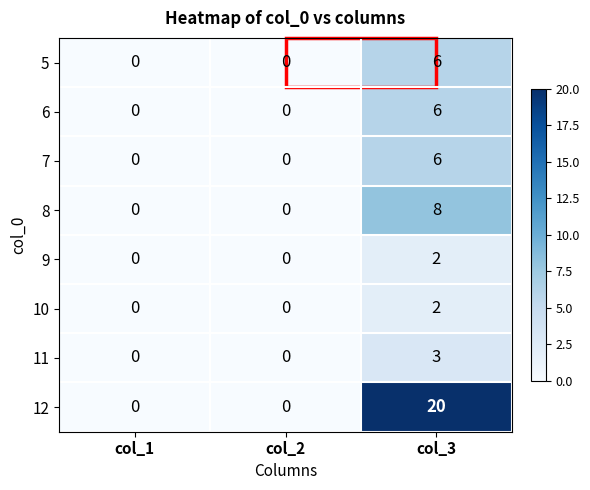

The value of 11 at col_1 is 1. True or false?

False